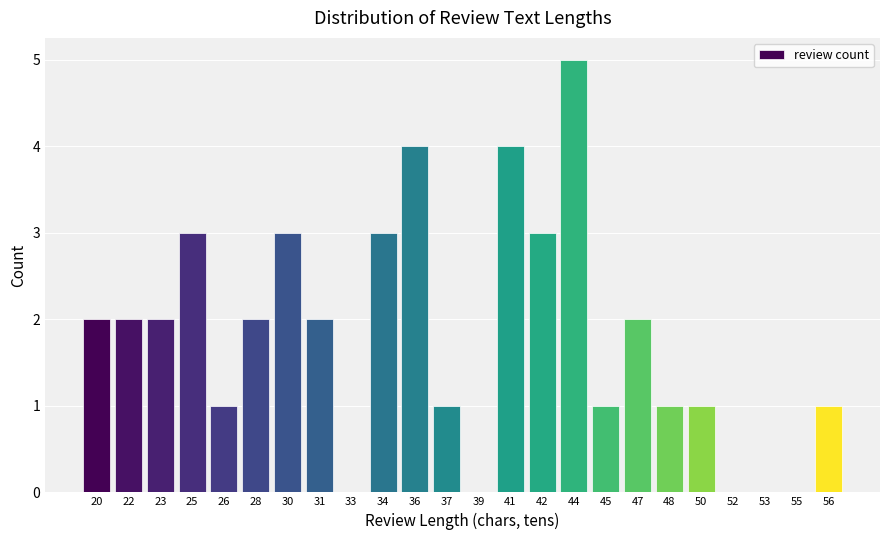

Reading right to left, extract all data points from this chart.

56=1	55=0	53=0	52=0	50=1	48=1	47=2	45=1	44=5	42=3	41=4	39=0	37=1	36=4	34=3	33=0	31=2	30=3	28=2	26=1	25=3	23=2	22=2	20=2